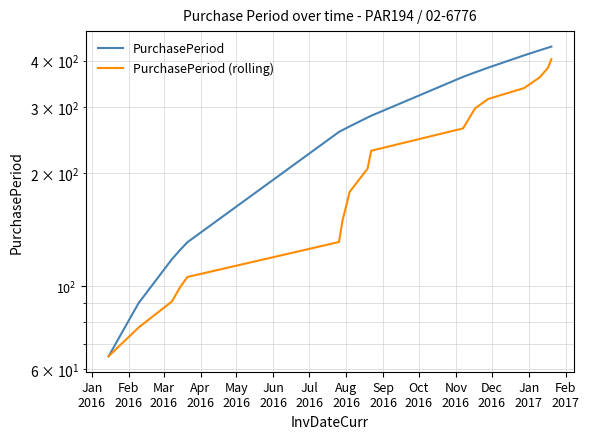

At how many categories does at least one series exceed 117?

15